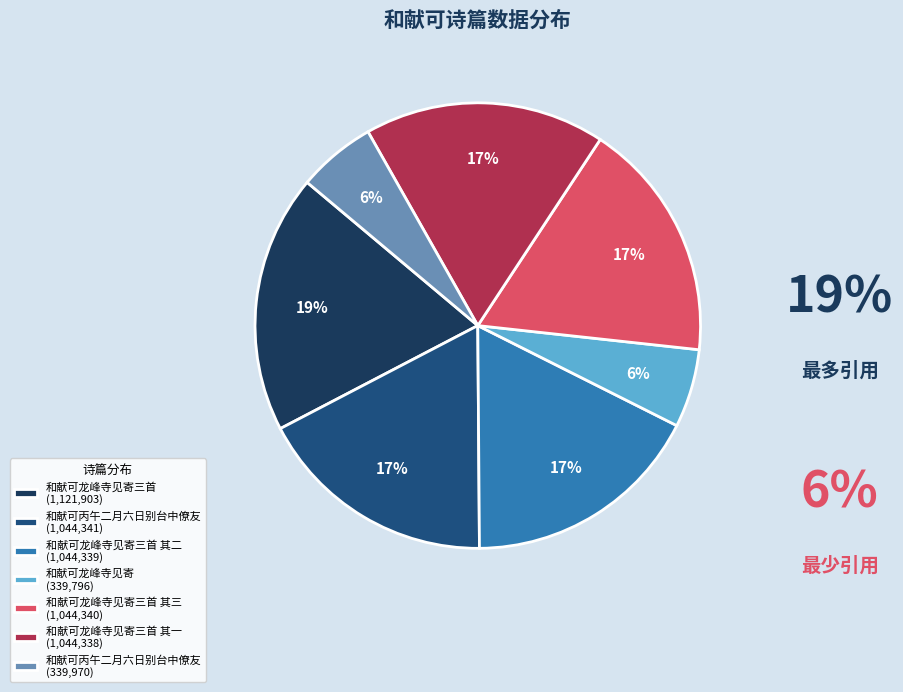

Which slice is the largest?

和献可龙峰寺见寄三首 (1,121,903)